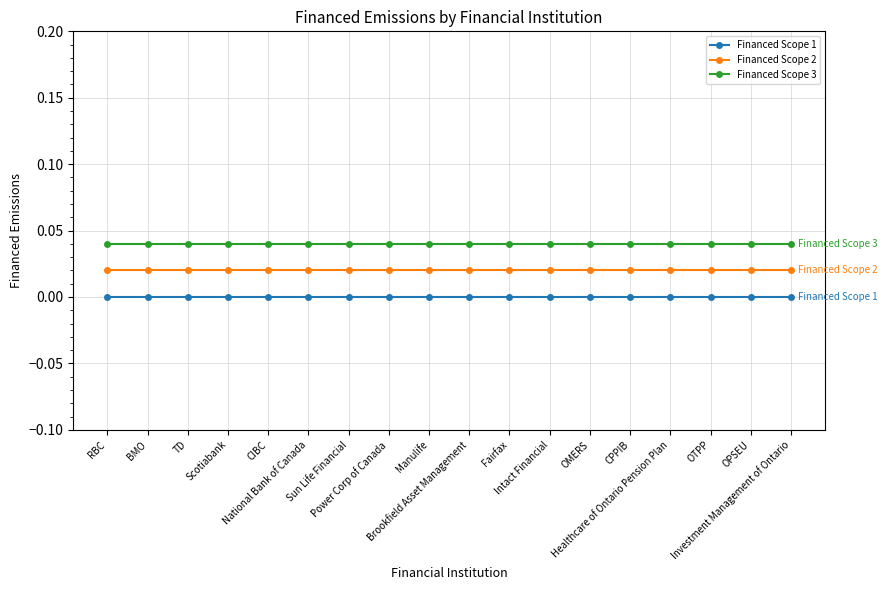

Does the chart display data point markers on the line(s)?

Yes